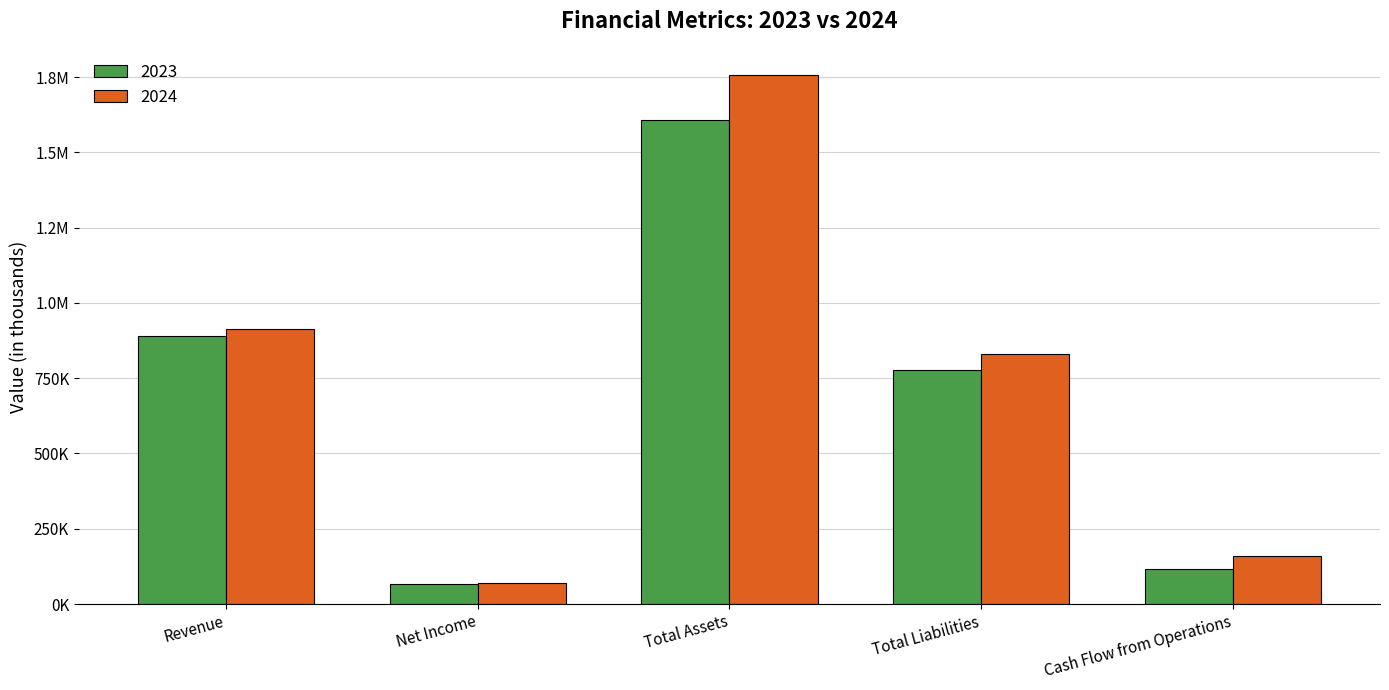

Does the chart contain any negative values?

No